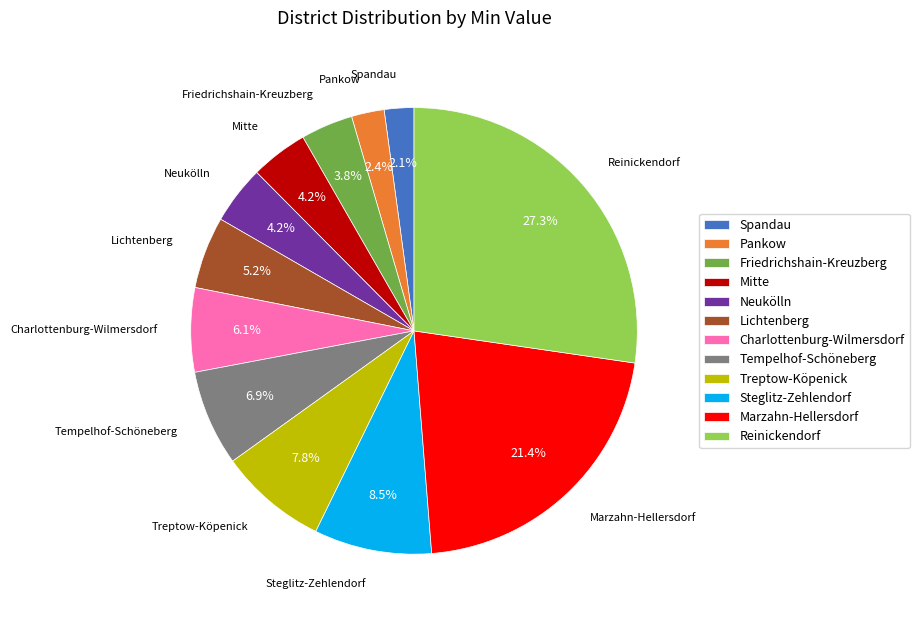

The Friedrichshain-Kreuzberg slice represents 4% of the pie. True or false?

True